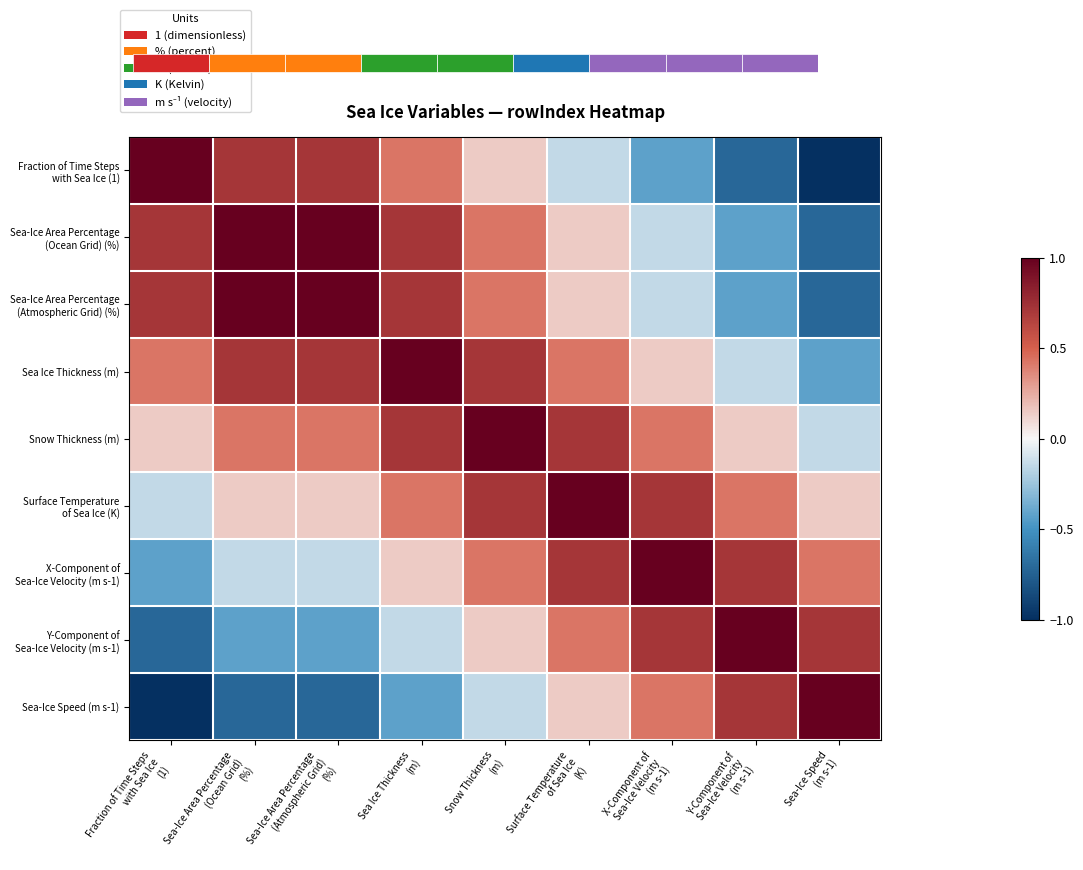

What is the difference between the maximum and second lowest values in the Sea Ice Thickness (m) series?

1.1